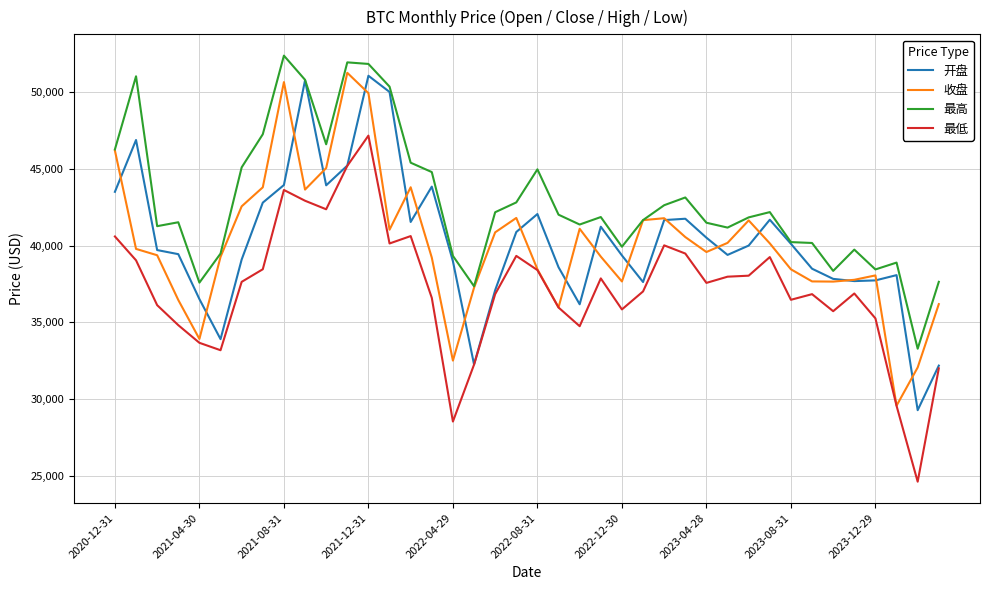

What is the maximum value shown in the chart?

52384.4